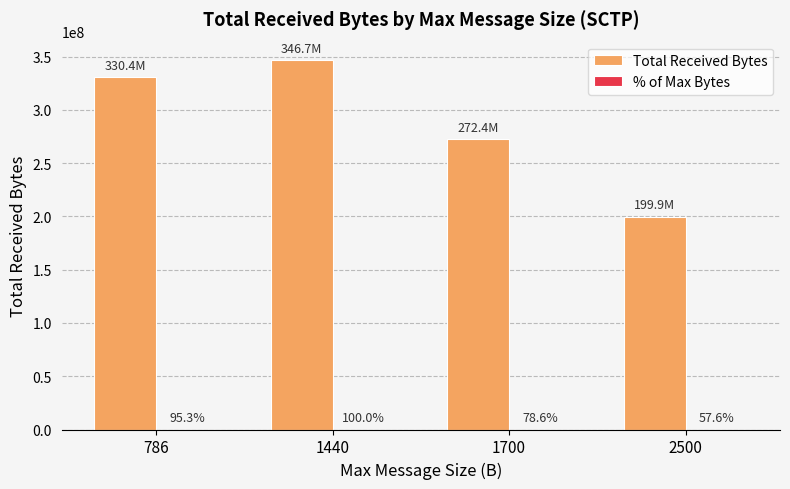

What is the greatest value displayed?

346744800.0